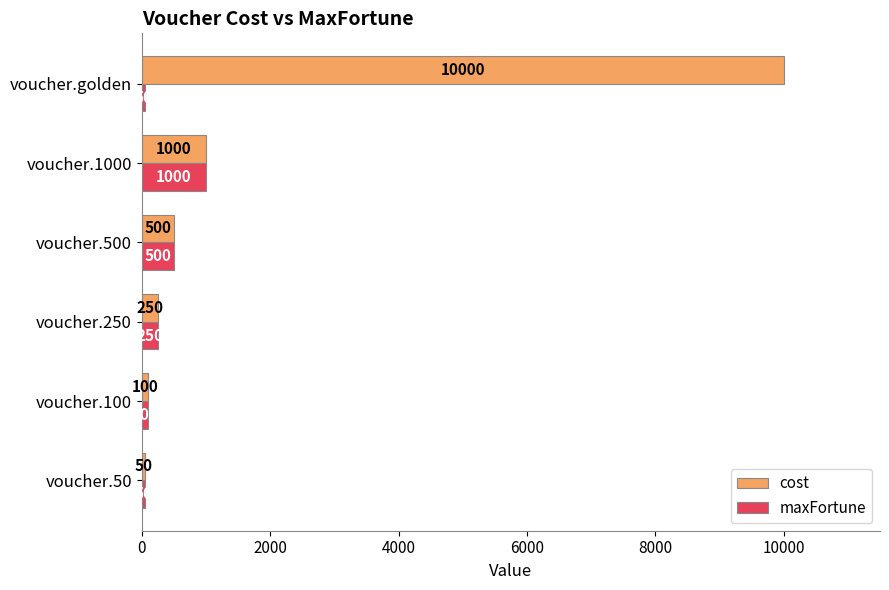

What are all the series names shown in the legend?

cost, maxFortune